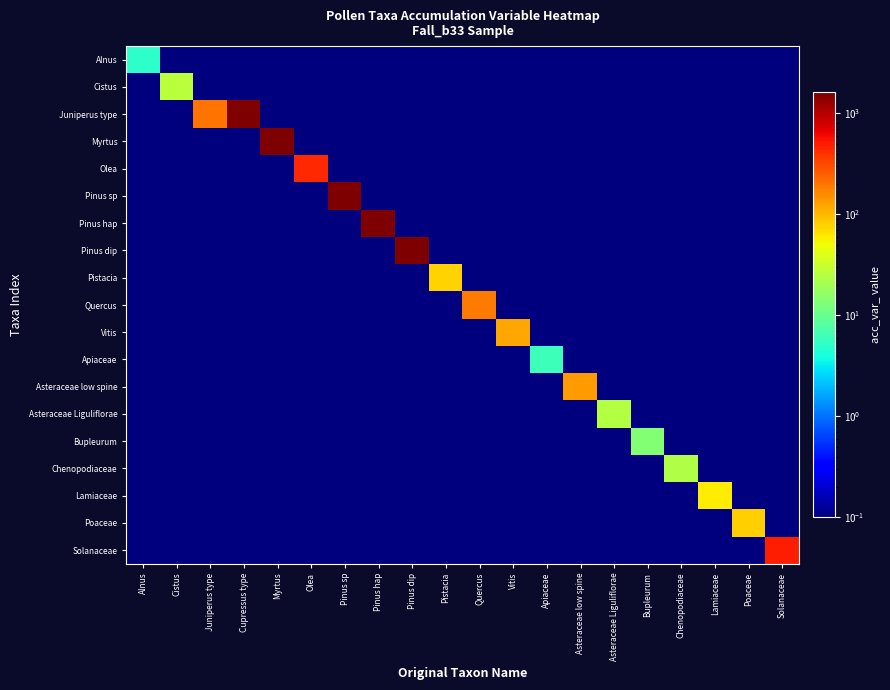

Which category has the lowest value across all series?

Cistus